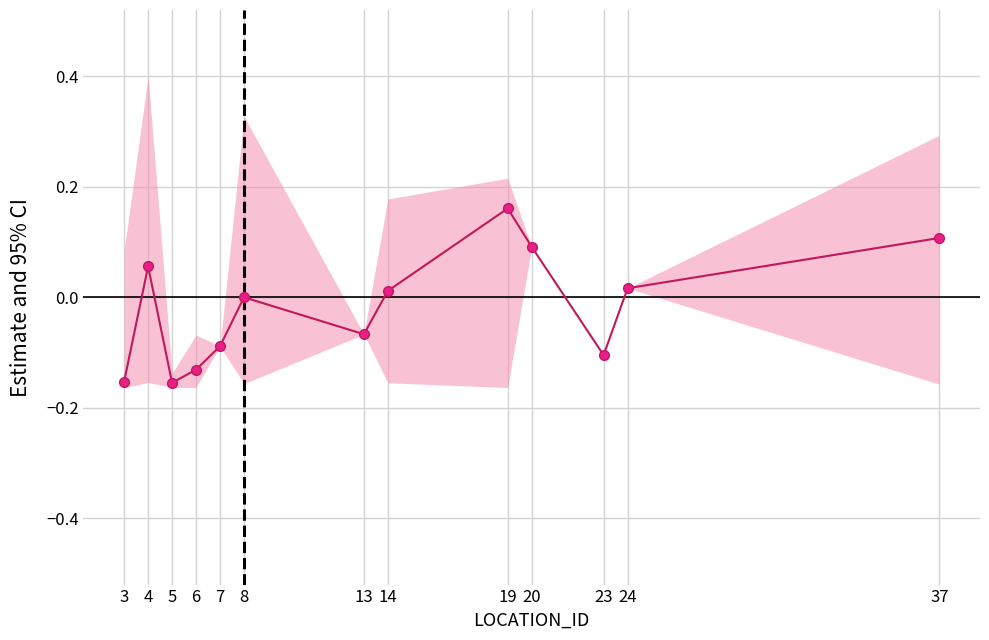

Count the number of data series in this chart.

1